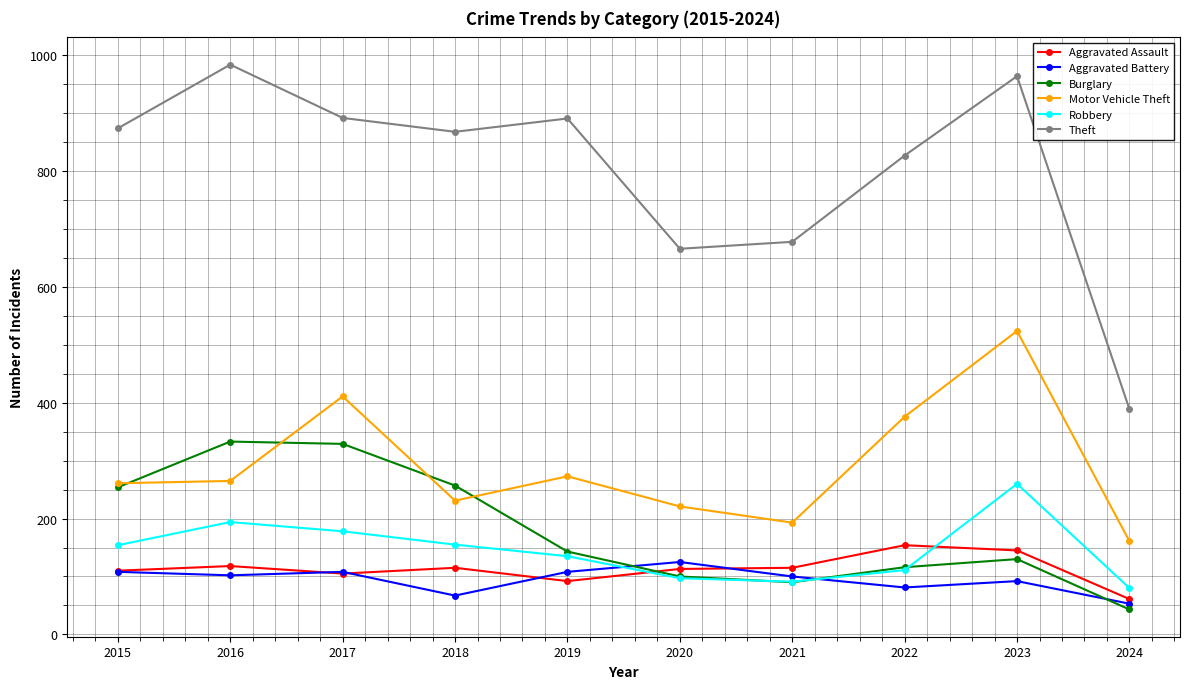

In Burglary, how many points are lower than both neighbors (excluding endpoints)?

1